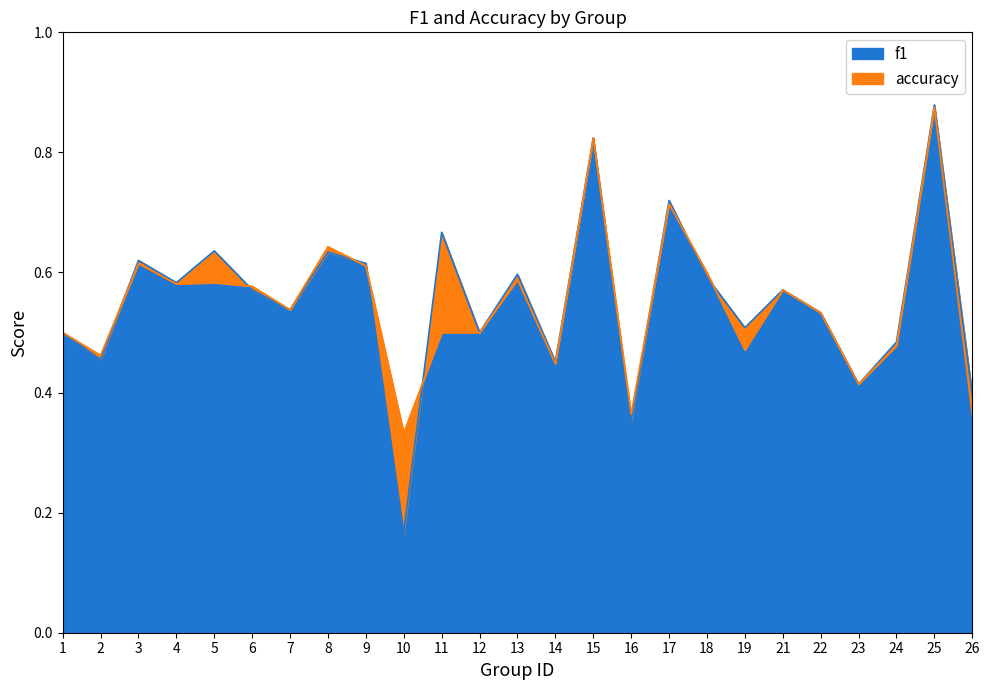

How many distinct data groups are displayed?

2